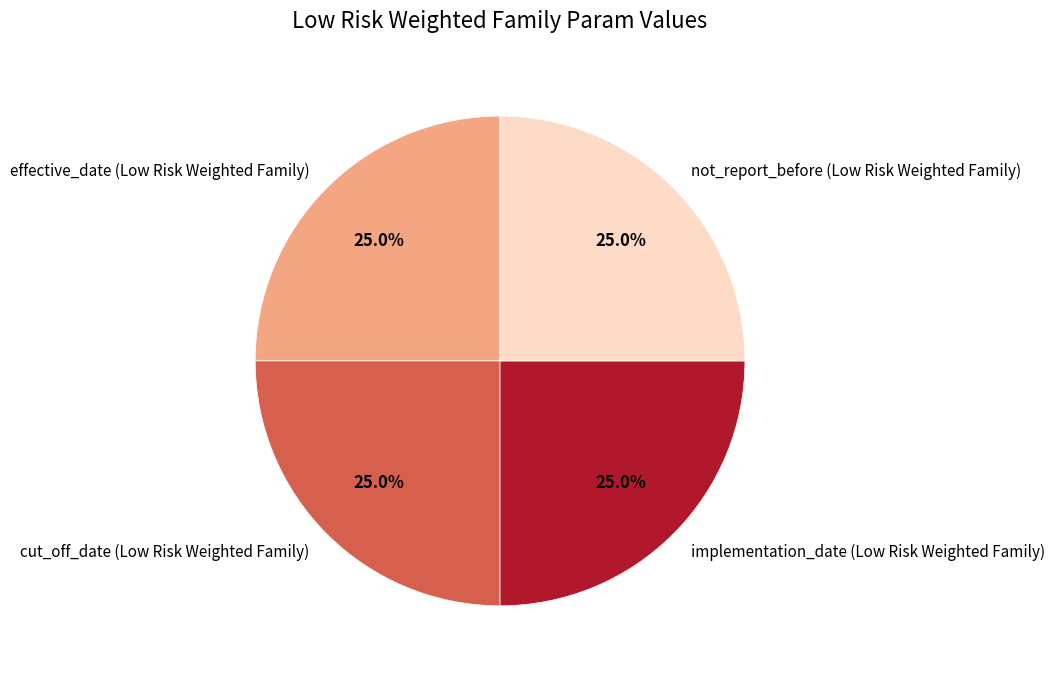

What percentage is the implementation_date (Low Risk Weighted Family) slice, to the nearest percent?

25%